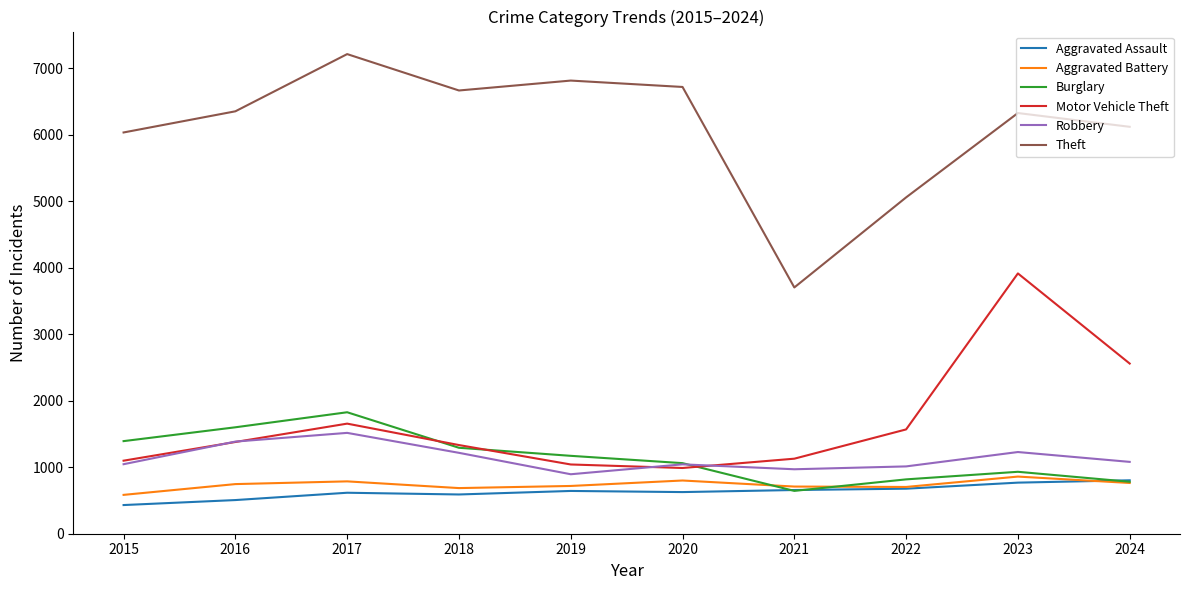

What is the difference between the second highest and minimum values in the Burglary series?

956